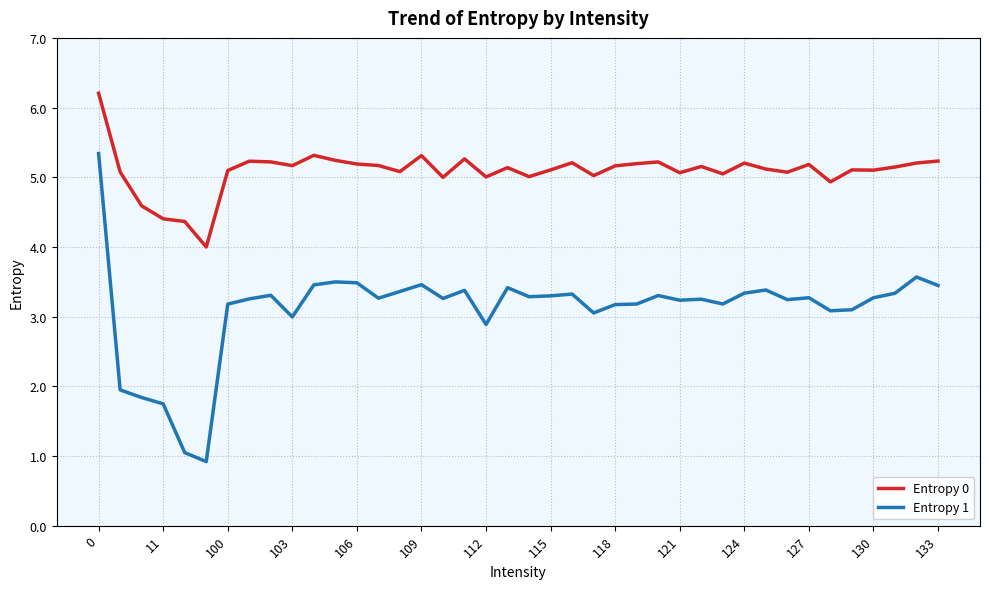

How many categories are shown in the chart?

40